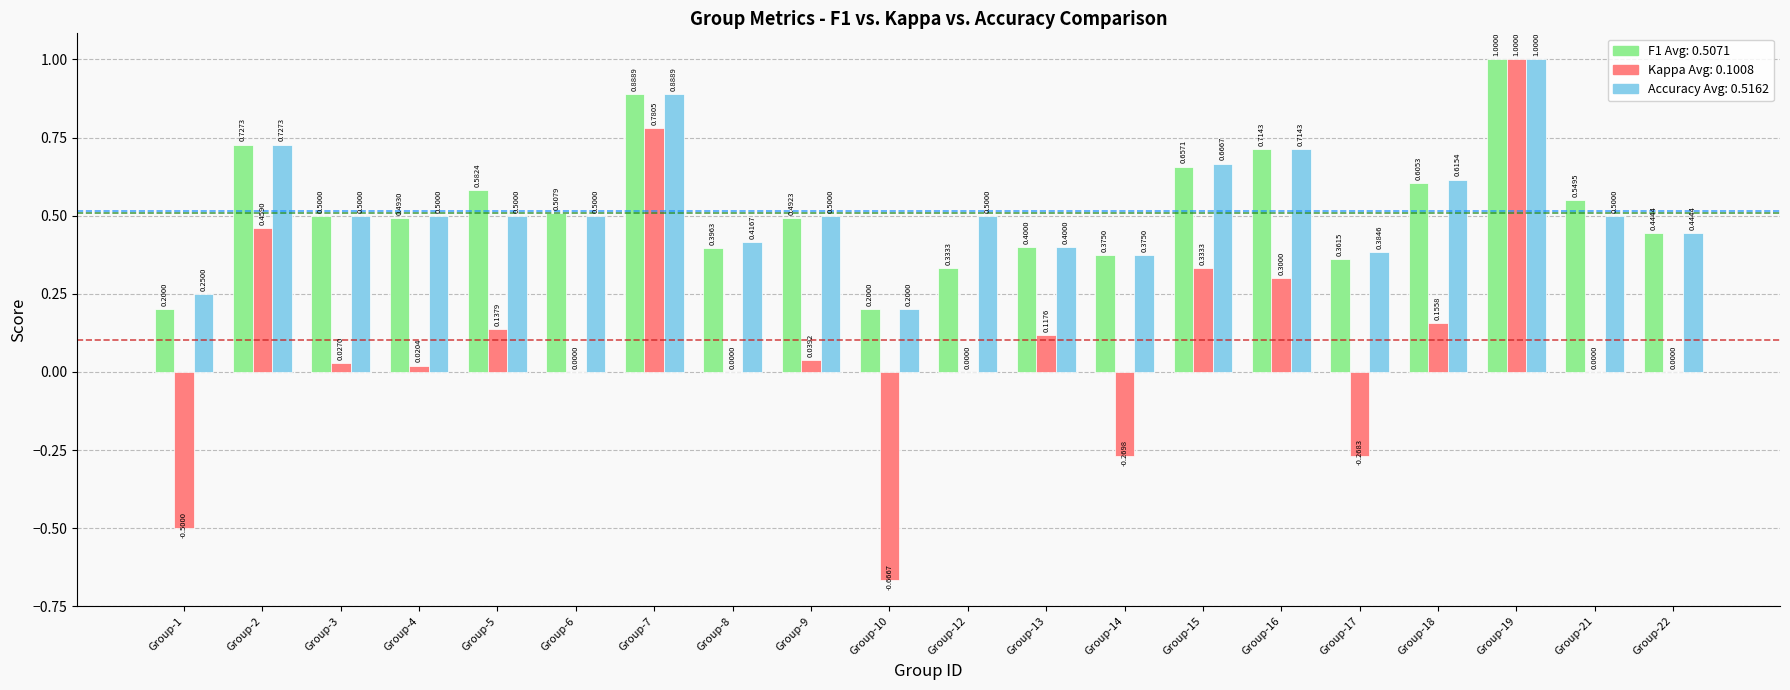

How many groups of bars are there?

20